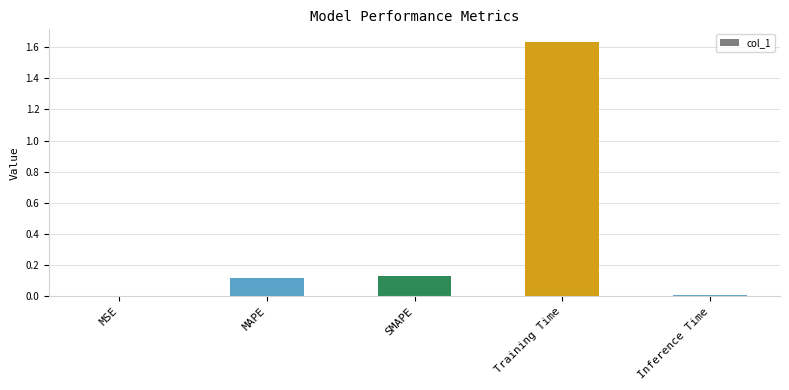

Which has a higher value, MAPE or Training Time?

Training Time